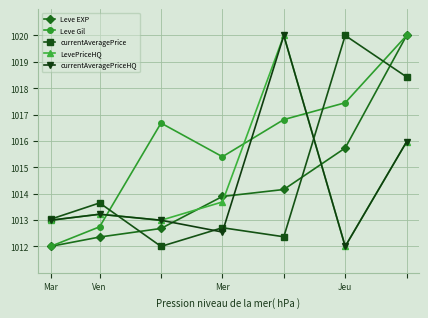

In currentAveragePriceHQ, how many points are lower than both neighbors (excluding endpoints)?

2